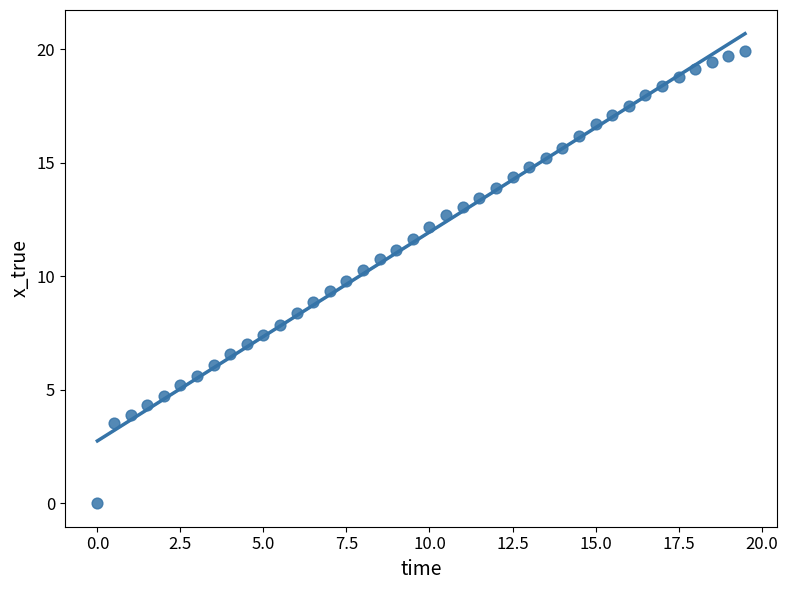

What is the range of X values (max minus min)?

19.5